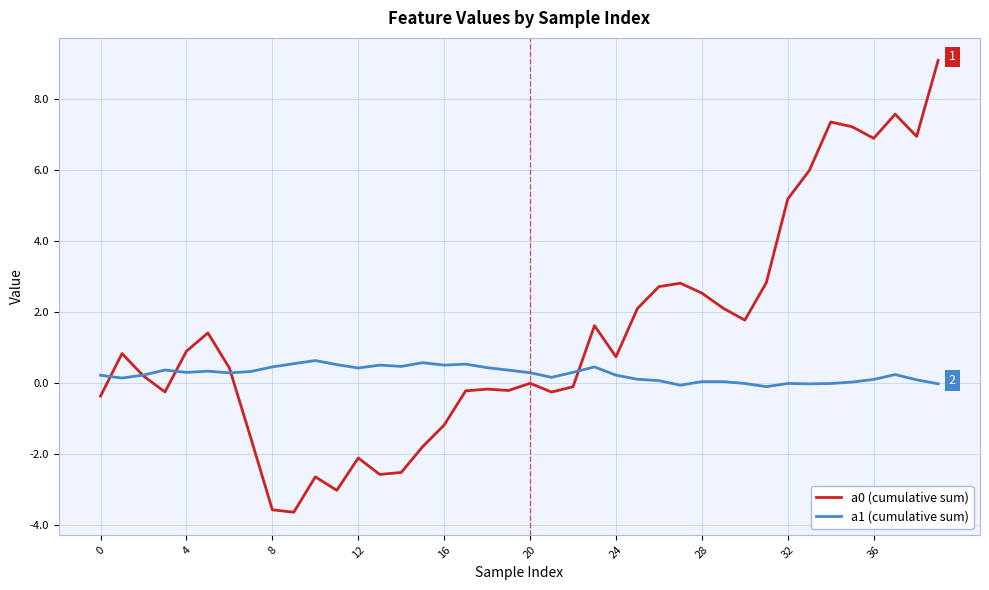

What is the greatest value displayed?

9.1